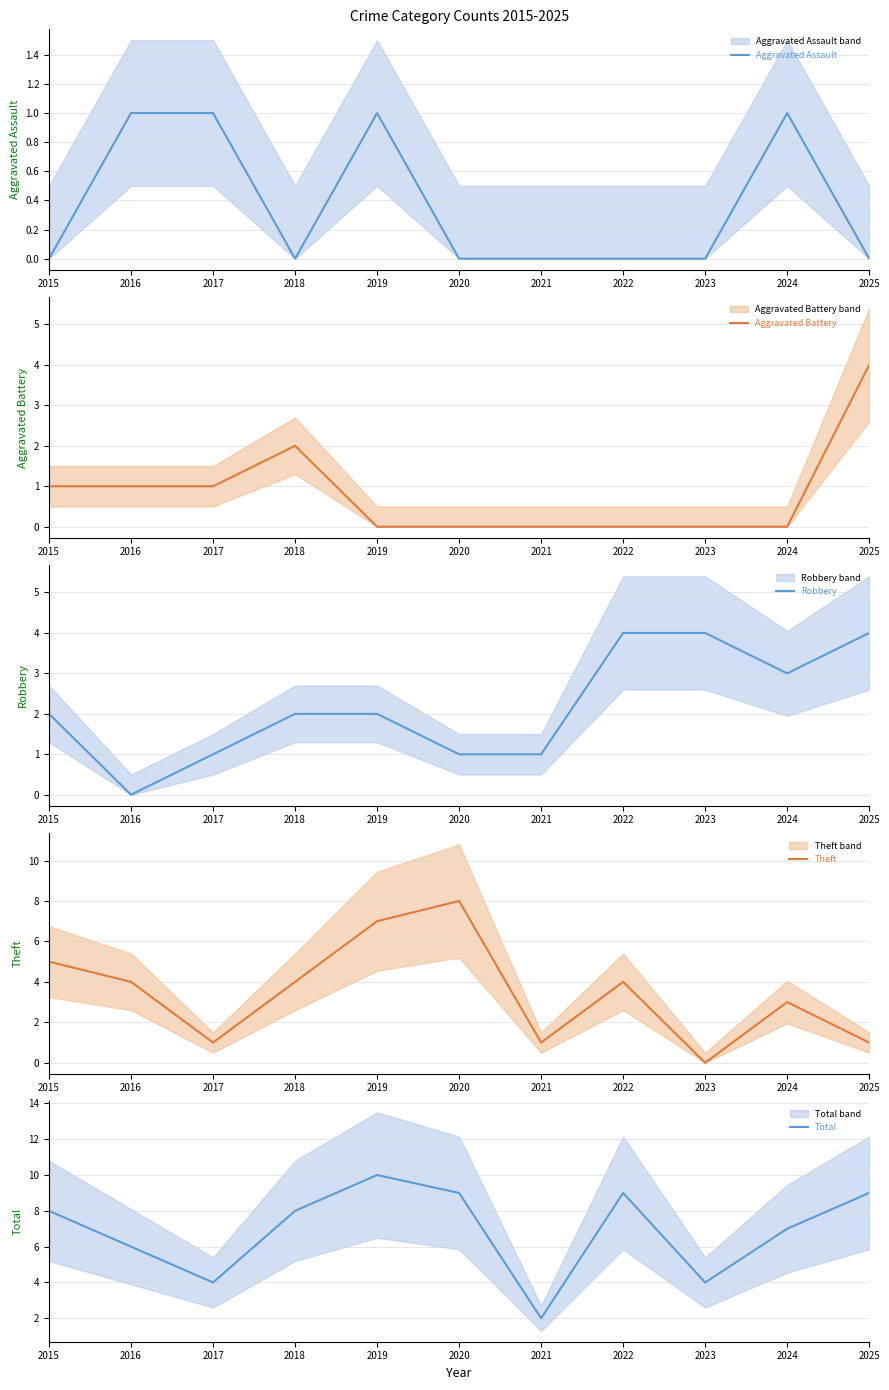

Reading left to right, extract all data points from this chart.

Aggravated Assault: 0	1	1	0	1	0	0	0	0	1	0
Aggravated Battery: 1	1	1	2	0	0	0	0	0	0	4
Robbery: 2	0	1	2	2	1	1	4	4	3	4
Theft: 5	4	1	4	7	8	1	4	0	3	1
Total: 8	6	4	8	10	9	2	9	4	7	9